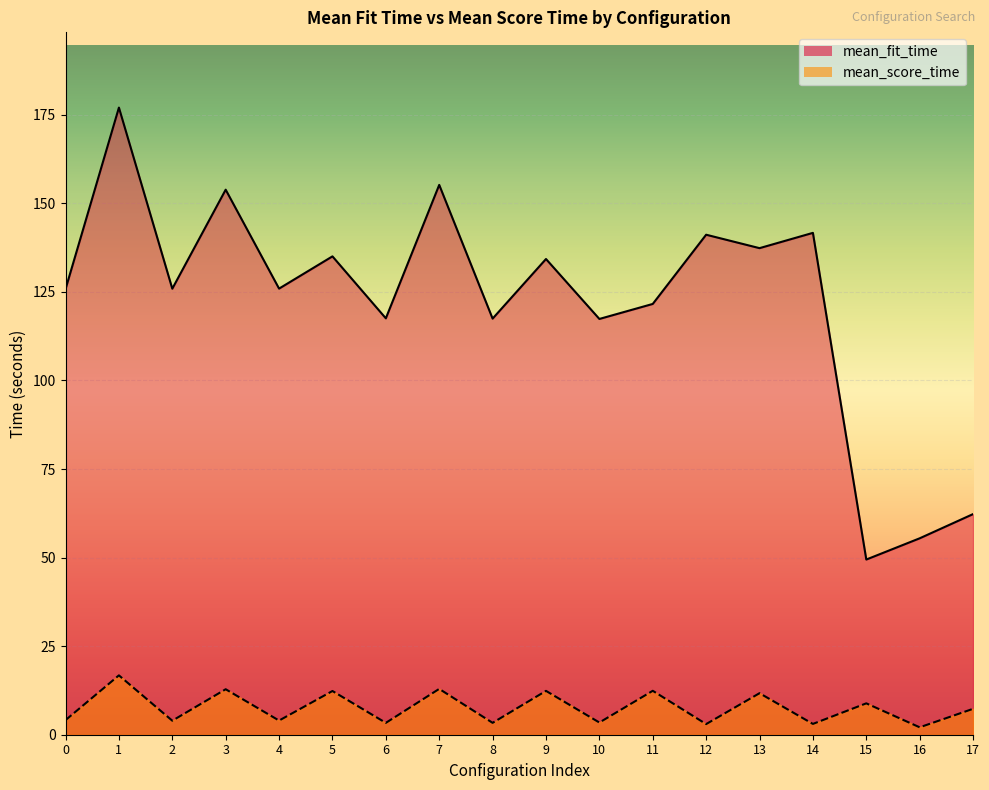

Is the value of mean_fit_time at 3 greater than the value of mean_score_time at 0?

Yes